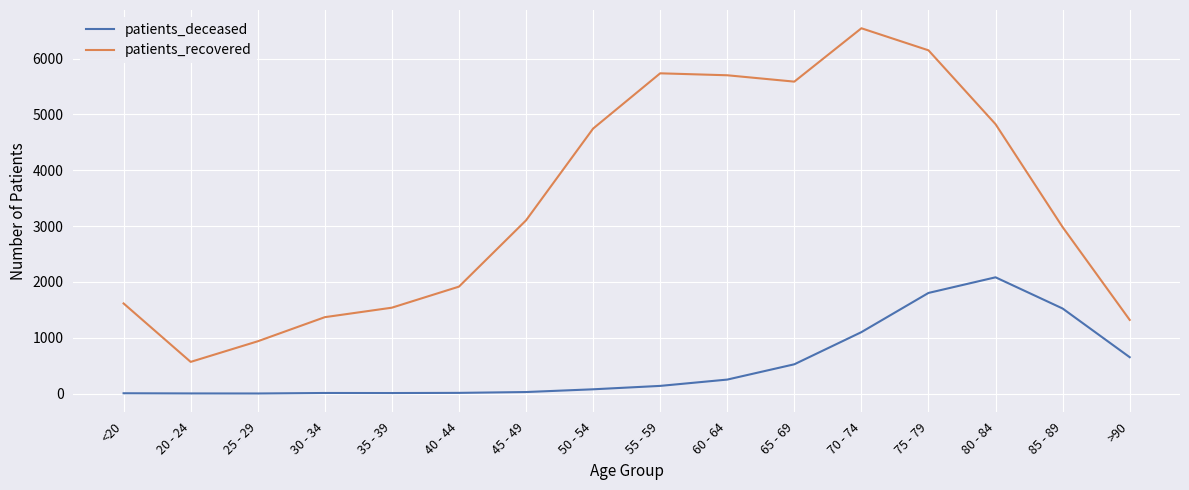

What is the difference between the maximum and second lowest values in the patients_recovered series?

5607